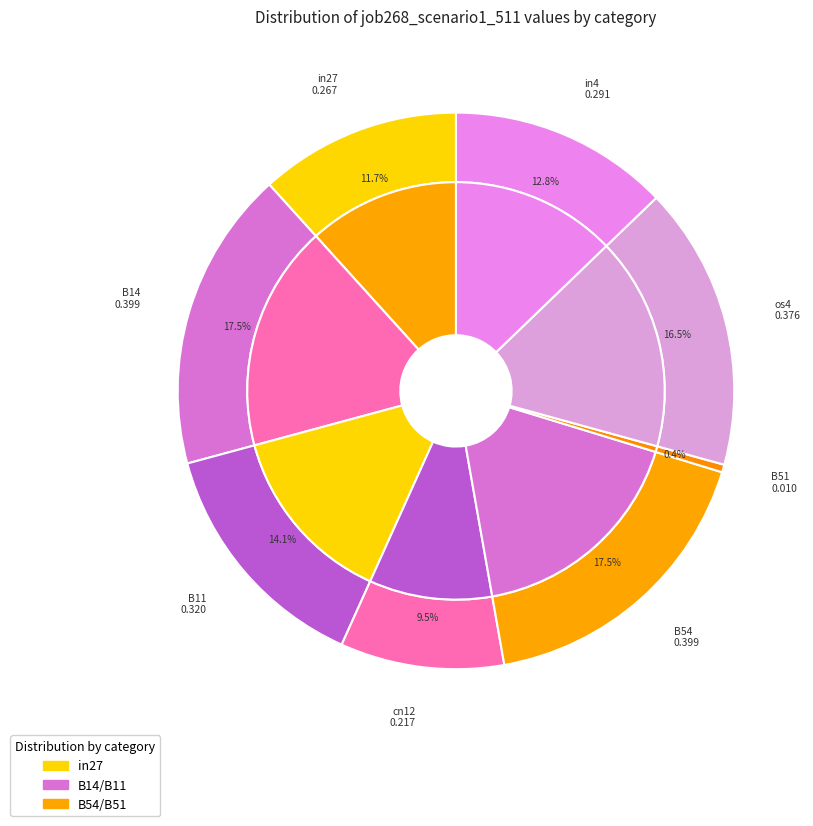

True or false: in27 accounts for 17% of the total.

False